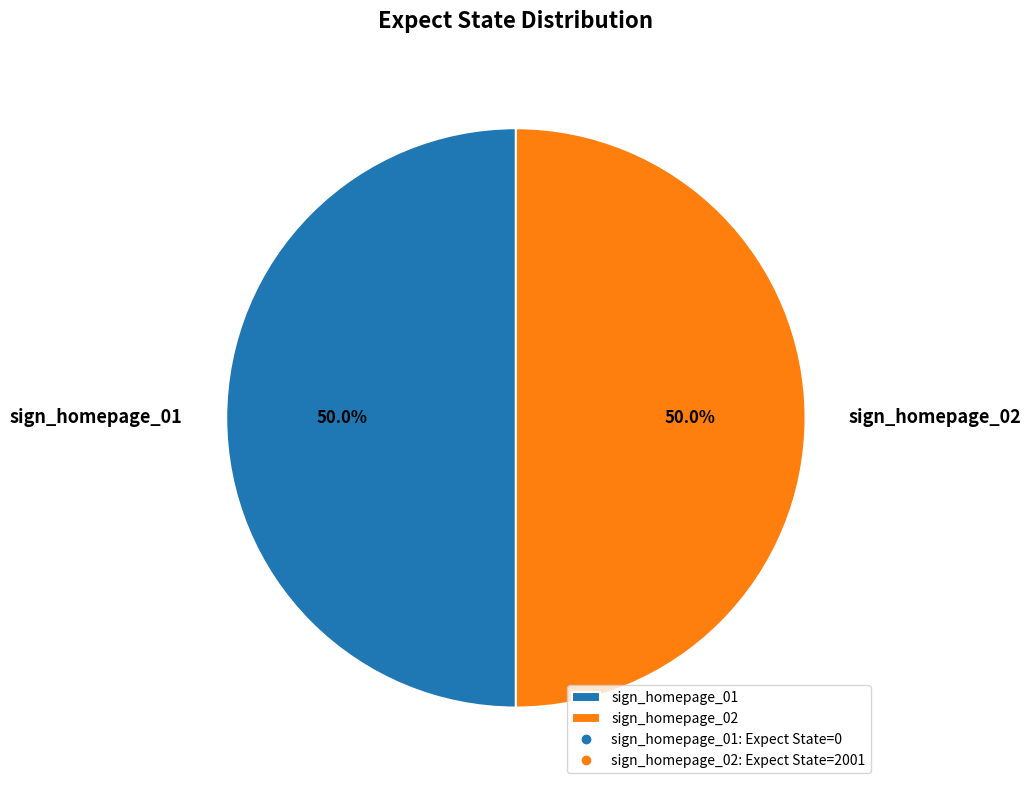

What percentage is NOT represented by sign_homepage_01?

50.0%